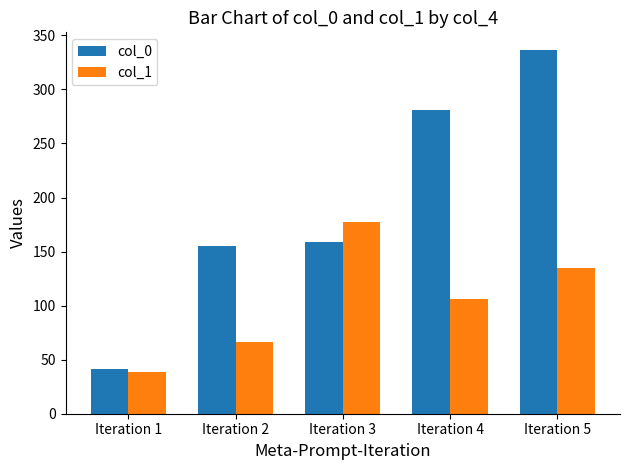

List the series in order of their peak value, highest first.

col_0, col_1